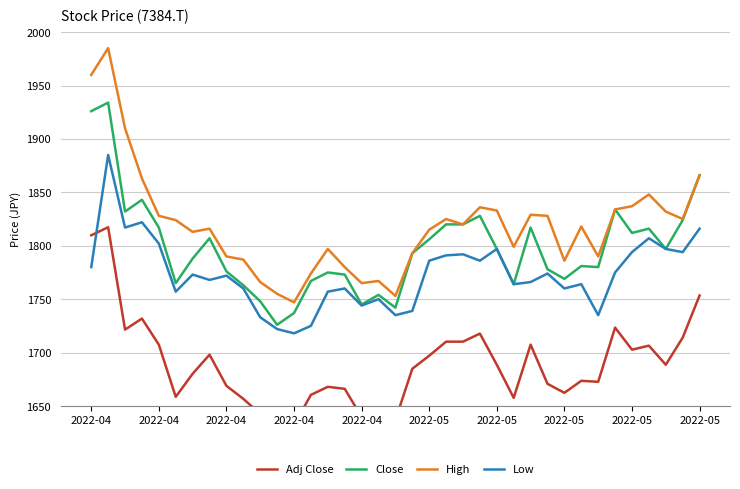

What is the difference between the Low values at 2022-04 and 2022-05?

117.0